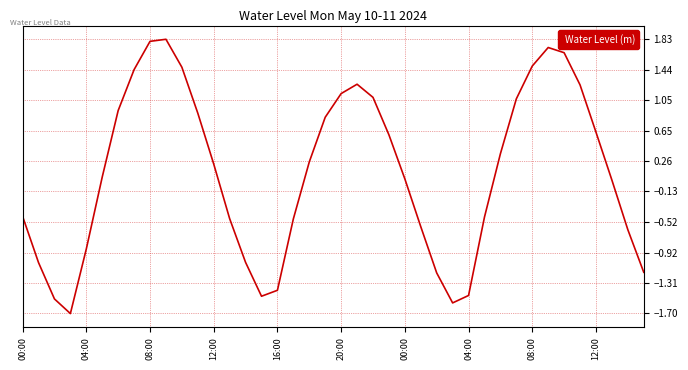

What is the difference between the maximum and minimum values?

3.5